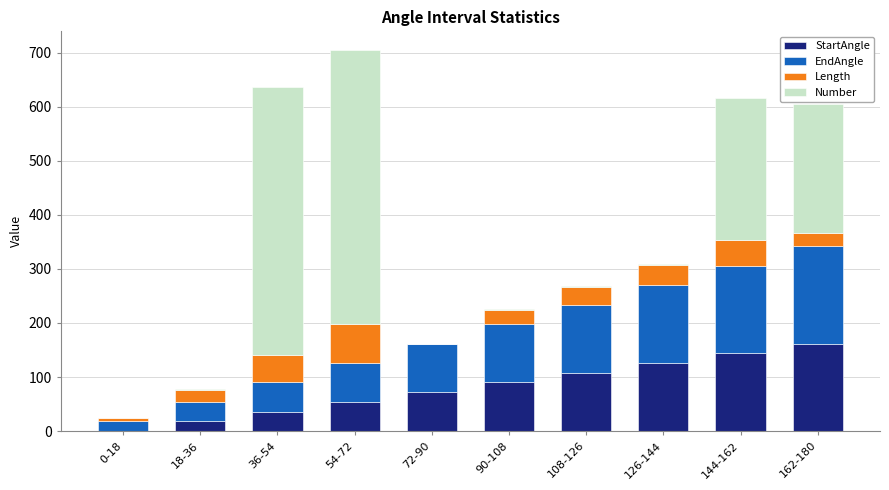

True or false: StartAngle has a value of 100.9 at 72-90.

False